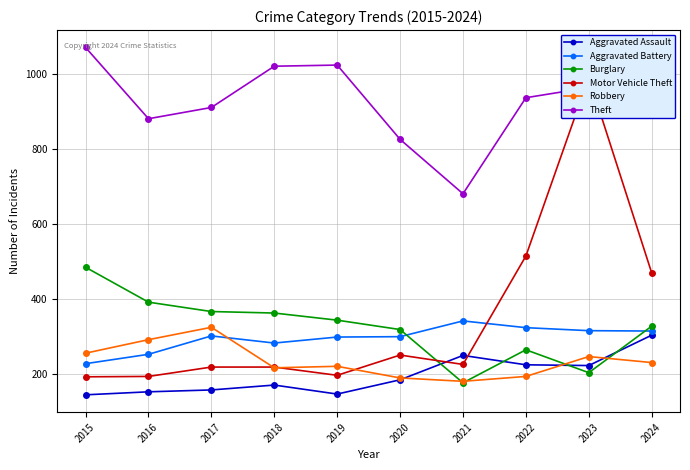

At which category does the chart reach its peak across all series?

2015